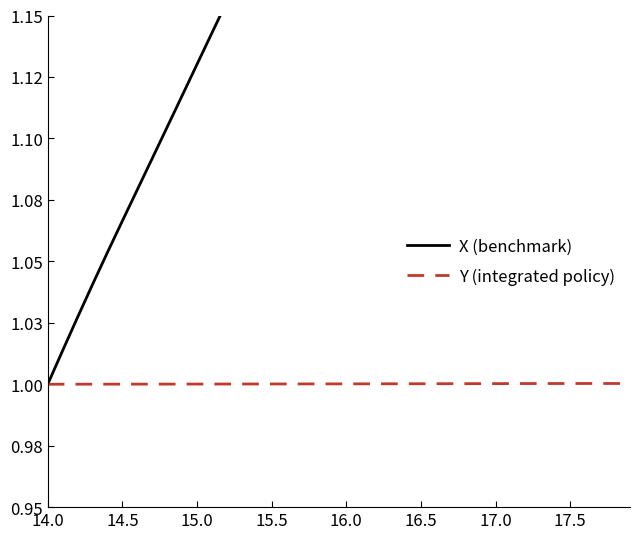

The value of Y (integrated policy) at 17.5 is 1.0. True or false?

True